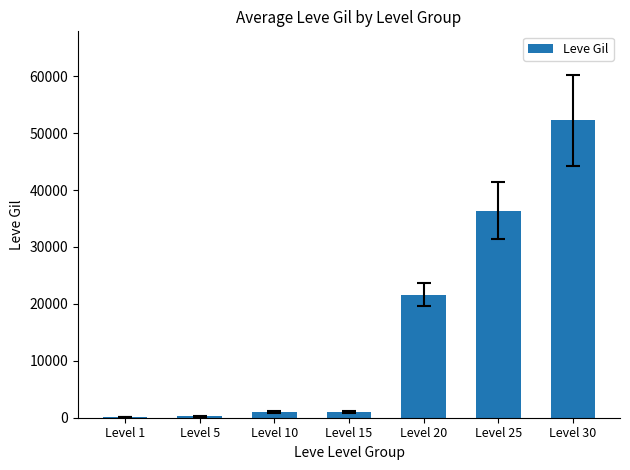

Approximately how many times larger is the value at Level 30 compared to Level 10?

52.7